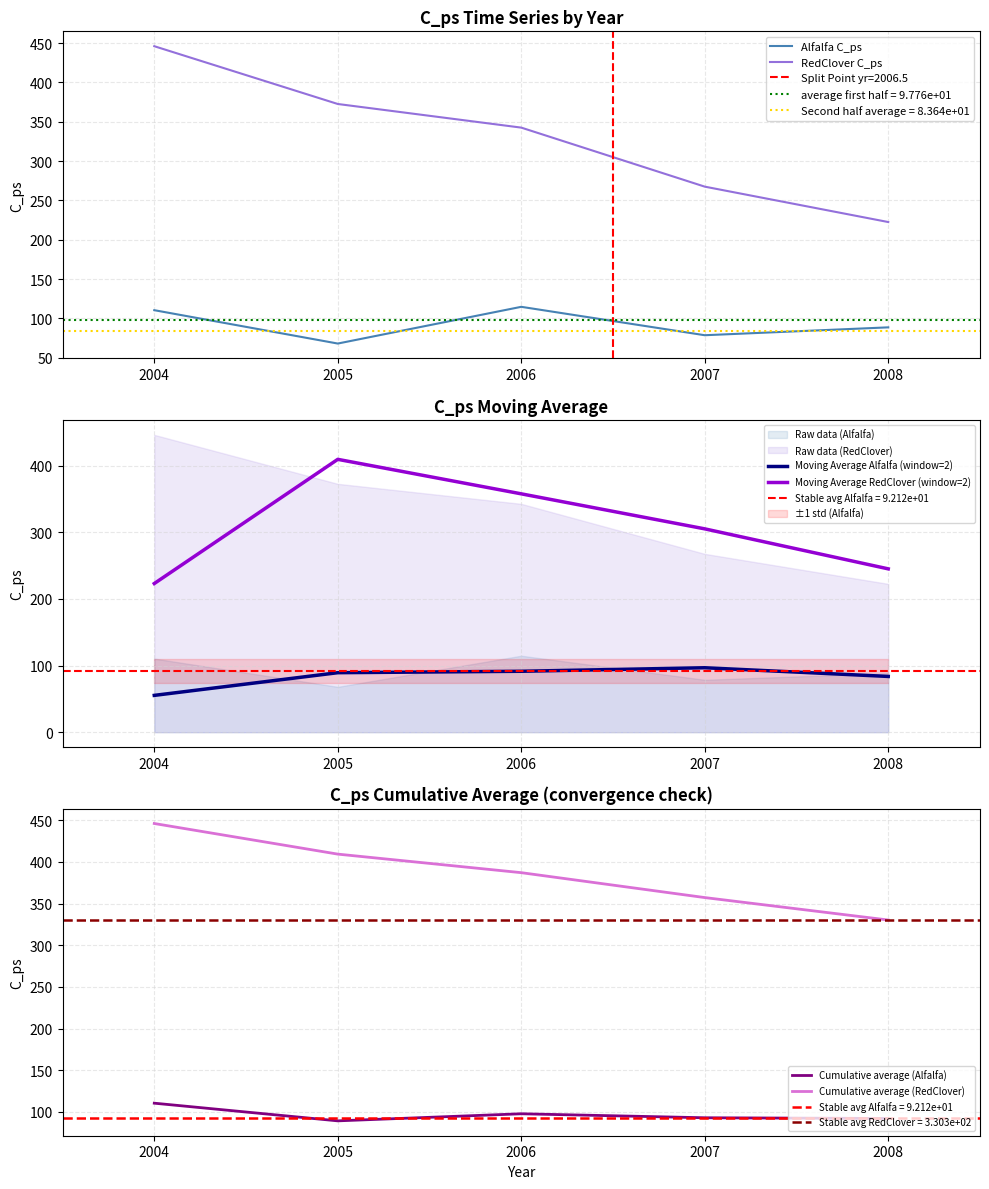

List the series in order of their peak value, highest first.

RedClover C_ps, Cumulative average (RedClover), Moving Average RedClover (window=2), Alfalfa C_ps, Cumulative average (Alfalfa), Moving Average Alfalfa (window=2)